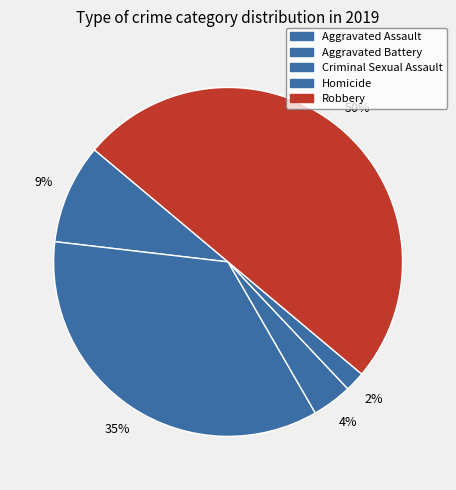

What is the ratio of the value at Aggravated Assault to the value at Aggravated Battery?

0.3